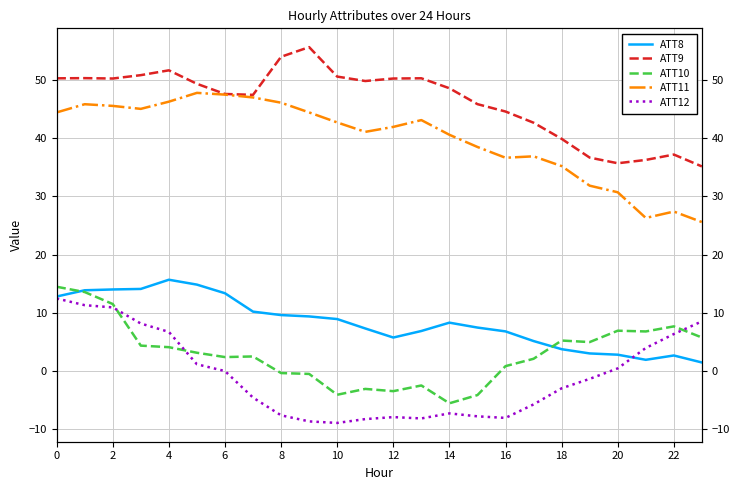

Between 18 and 17, which is larger?

17